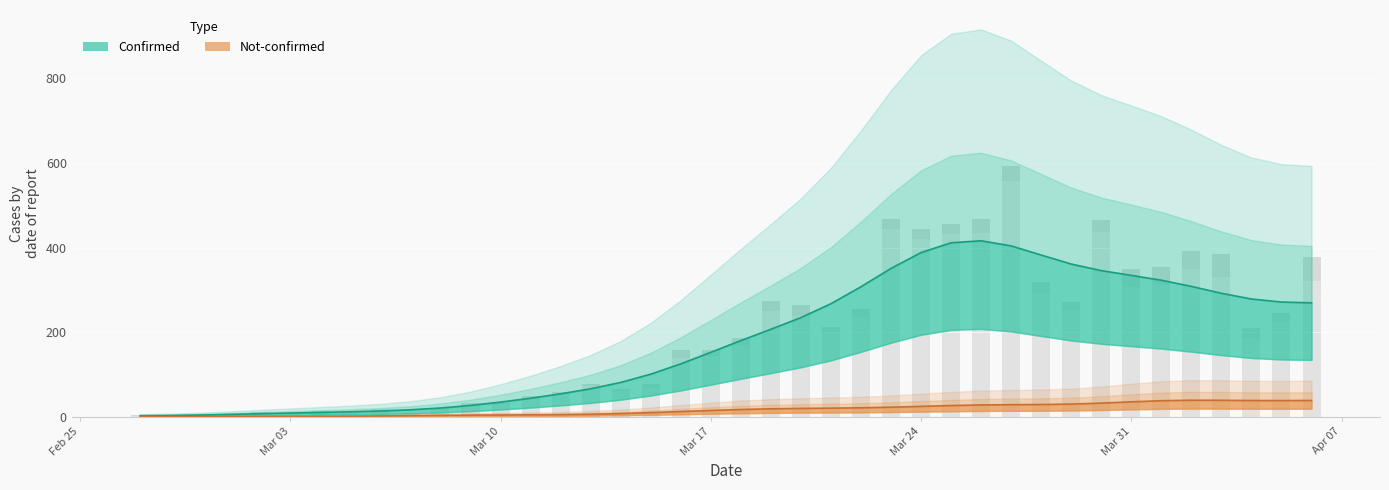

Which has a higher value, 2020-03-20 or 2020-03-31?

2020-03-31